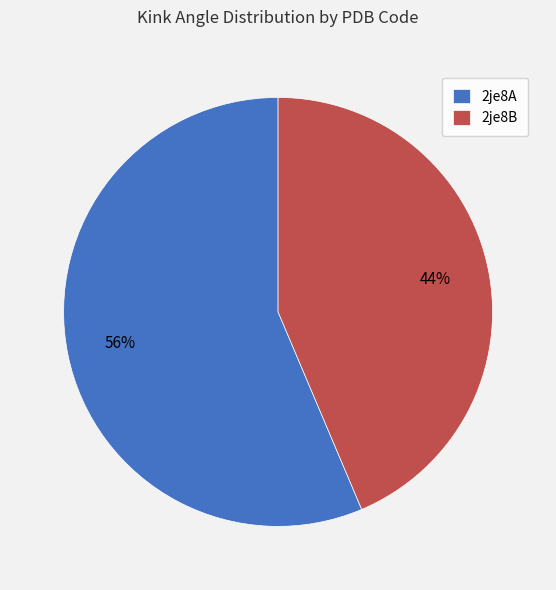

How many segments does this pie chart have?

2